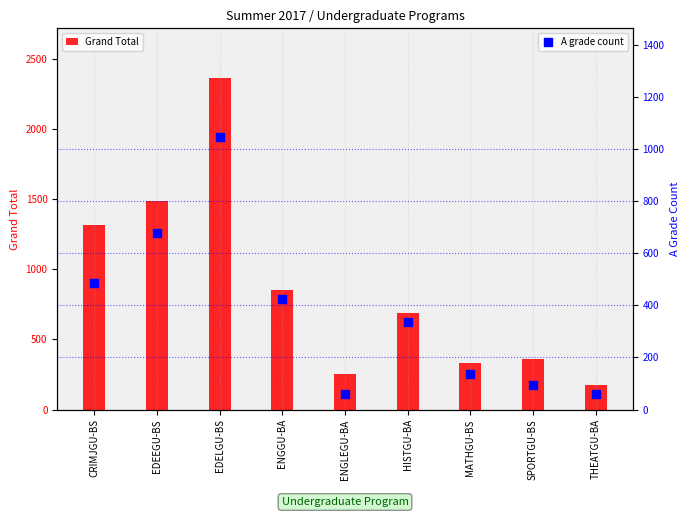

At which category is the sum across all series the highest?

EDELGU-BS